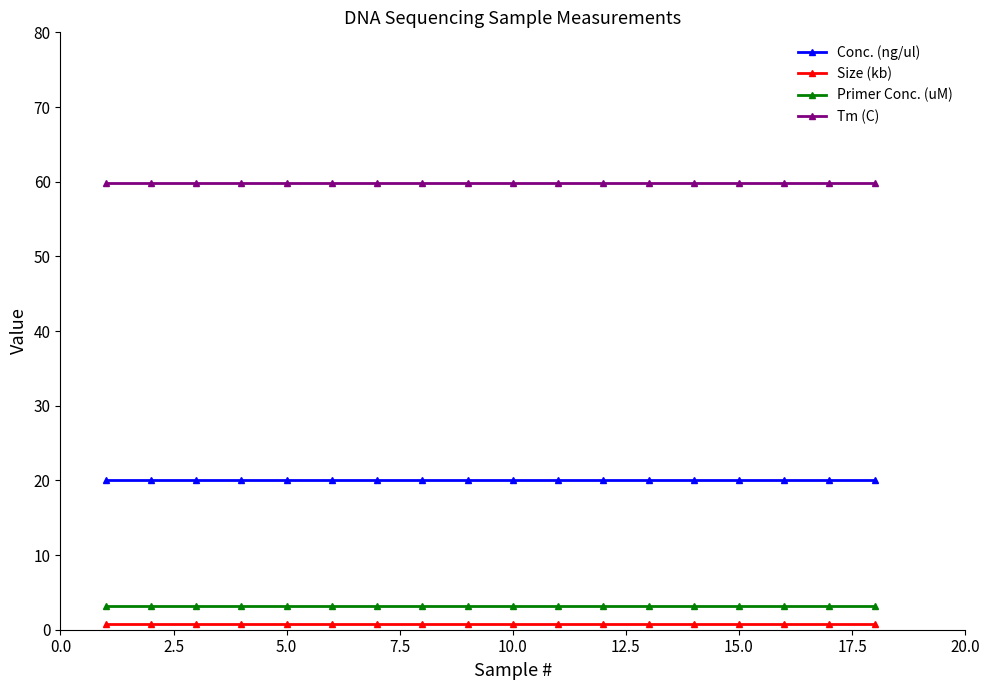

What is the value of the Conc. (ng/ul) point at the 9th from the left?

20.0